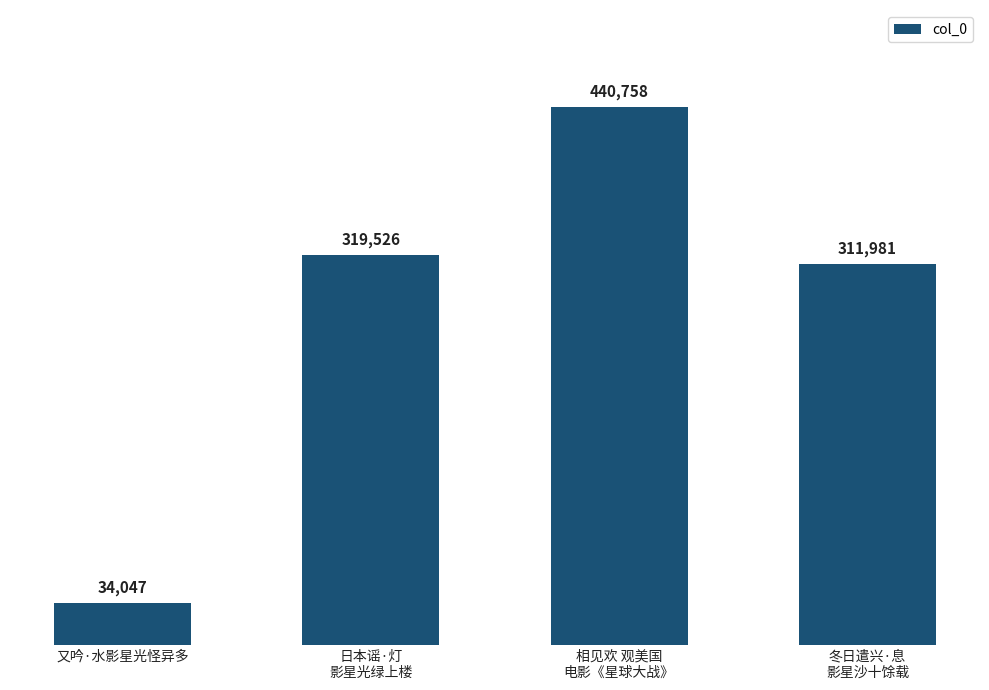

Does the chart contain any negative values?

No